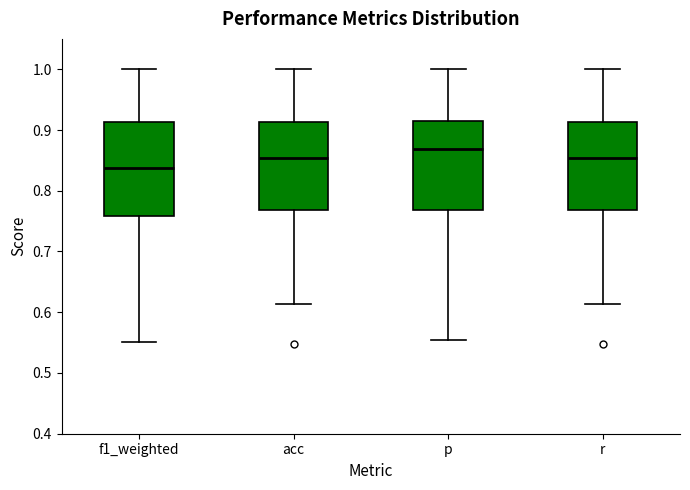

Which box's median line is the highest?

p